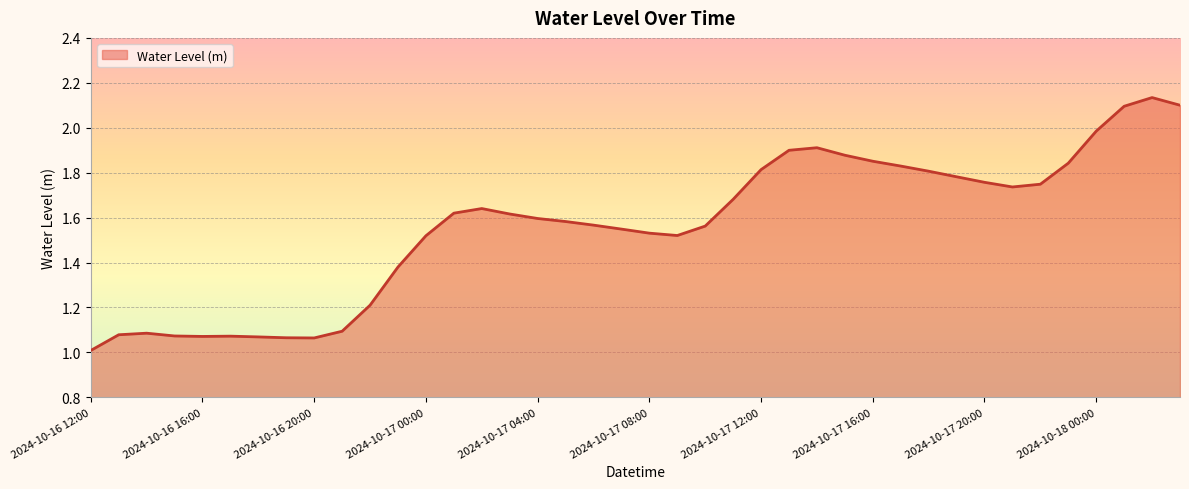

What is the minimum value shown in the chart?

1.0